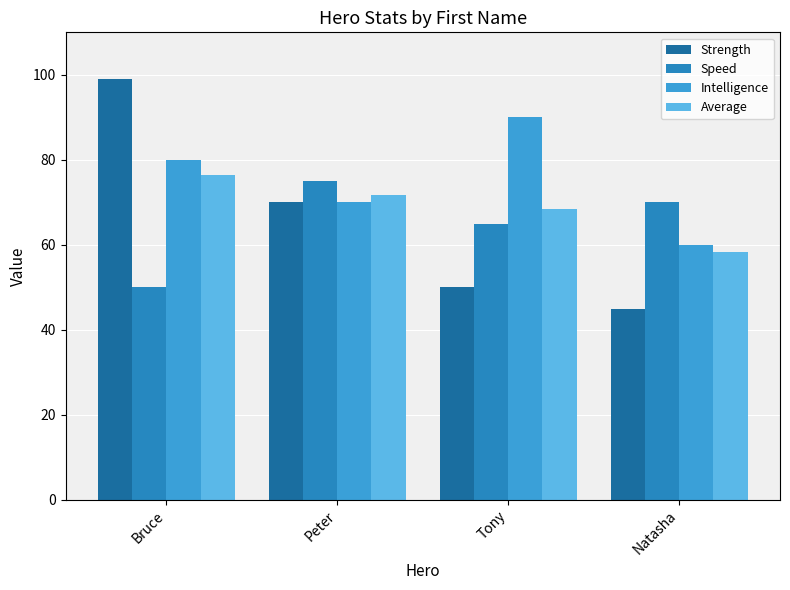

What is the total value across all series at Bruce?

305.3